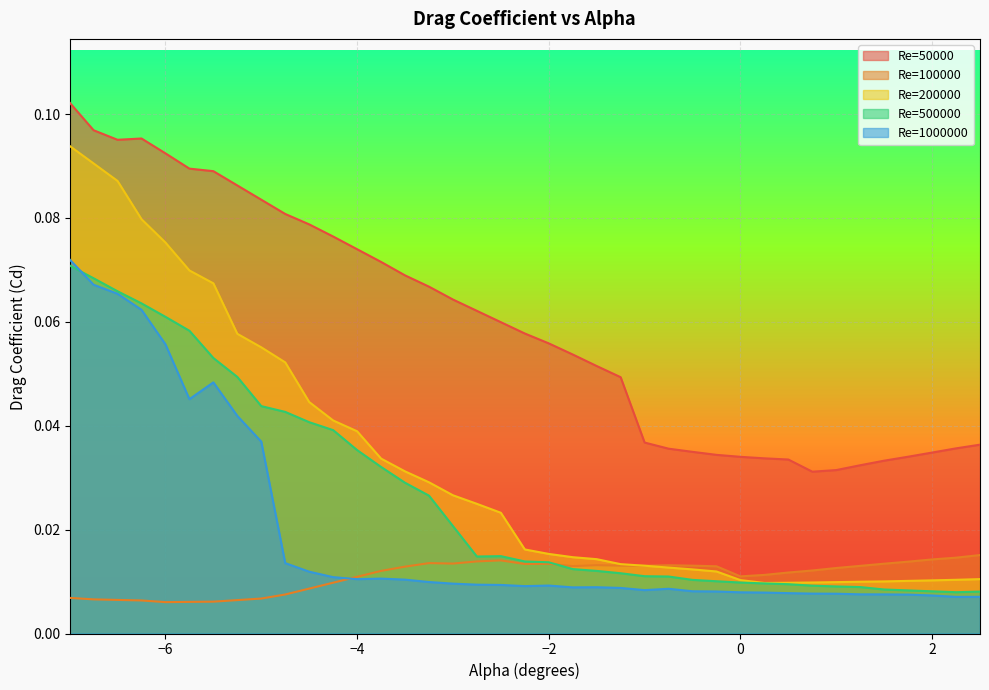

In Re=50000, how many points are lower than both neighbors (excluding endpoints)?

2